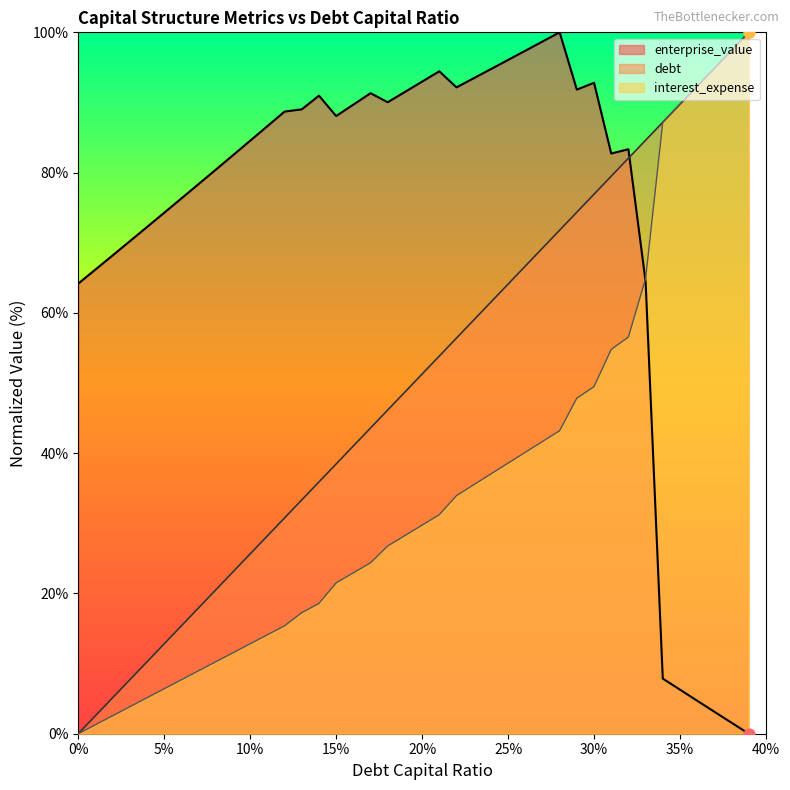

What is the total value across all series at 0.37?

192.9